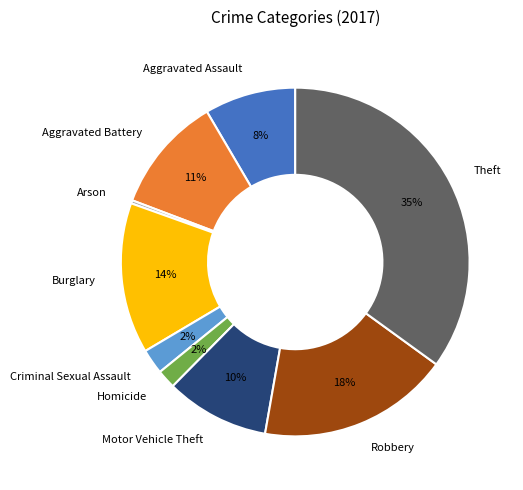

Combined, do Motor Vehicle Theft and Theft account for over 50%?

No